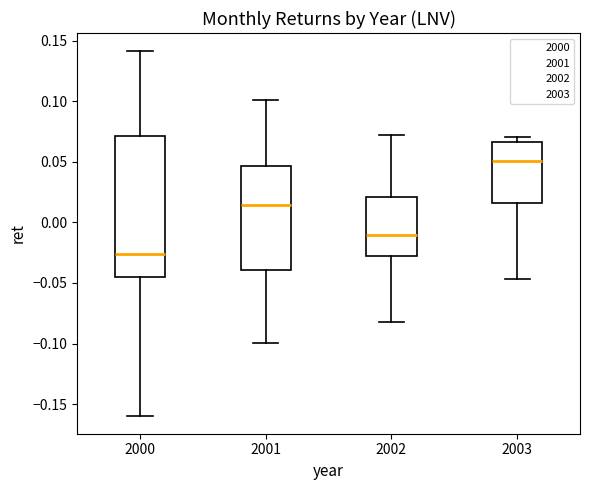

Where does the upper whisker of the box at x = 2002 end on the y-axis? The values are not printed on the chart, so give them approximately, as read against the axis.

0.070